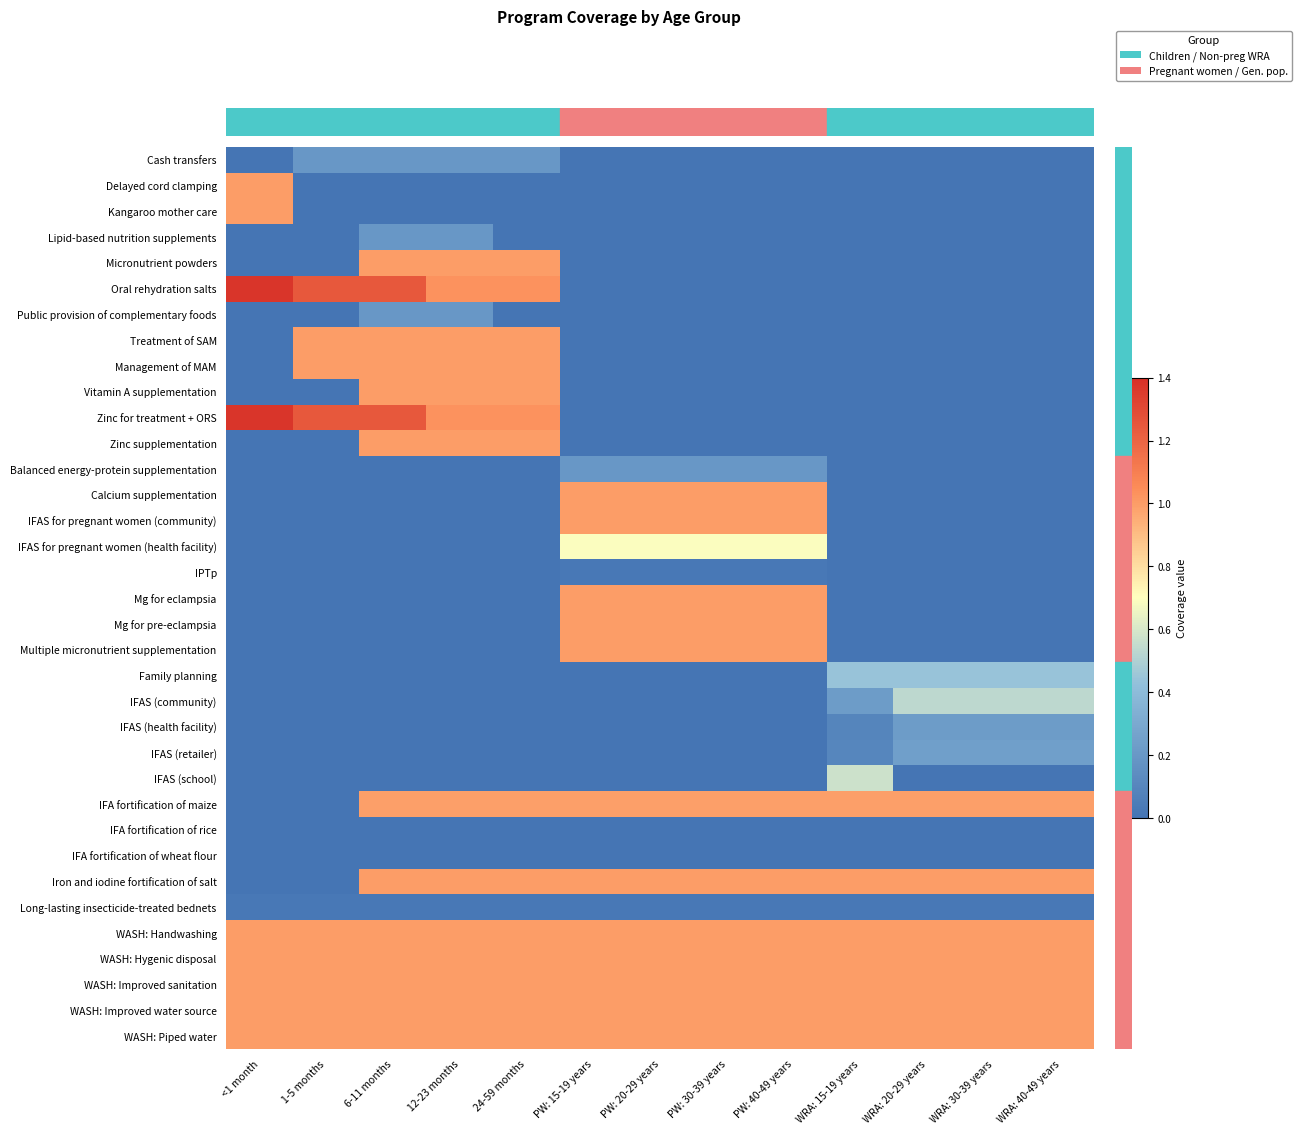

List the series in order of their peak value, lowest first.

IFA fortification of rice, IFA fortification of wheat flour, IPTp, Long-lasting insecticide-treated bednets, Cash transfers, Lipid-based nutrition supplements, Public provision of complementary foods, Balanced energy-protein supplementation, IFAS (health facility), IFAS (retailer), Family planning, IFAS (community), IFAS (school), IFAS for pregnant women (health facility), IFA fortification of maize, Delayed cord clamping, Kangaroo mother care, Micronutrient powders, Treatment of SAM, Management of MAM, Vitamin A supplementation, Zinc supplementation, Calcium supplementation, IFAS for pregnant women (community), Mg for eclampsia, Mg for pre-eclampsia, Multiple micronutrient supplementation, Iron and iodine fortification of salt, WASH: Handwashing, WASH: Hygenic disposal, WASH: Improved sanitation, WASH: Improved water source, WASH: Piped water, Oral rehydration salts, Zinc for treatment + ORS